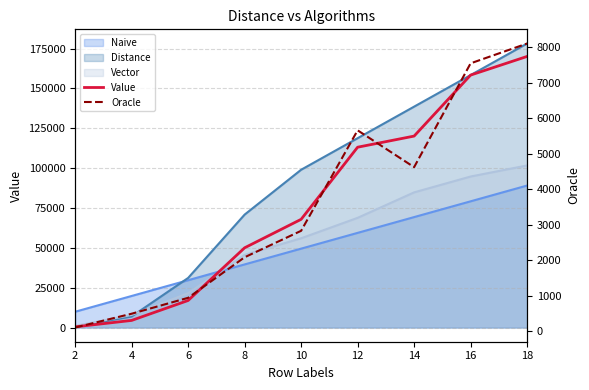

What is the difference between the second highest and second lowest values in the Value series?

153959.6